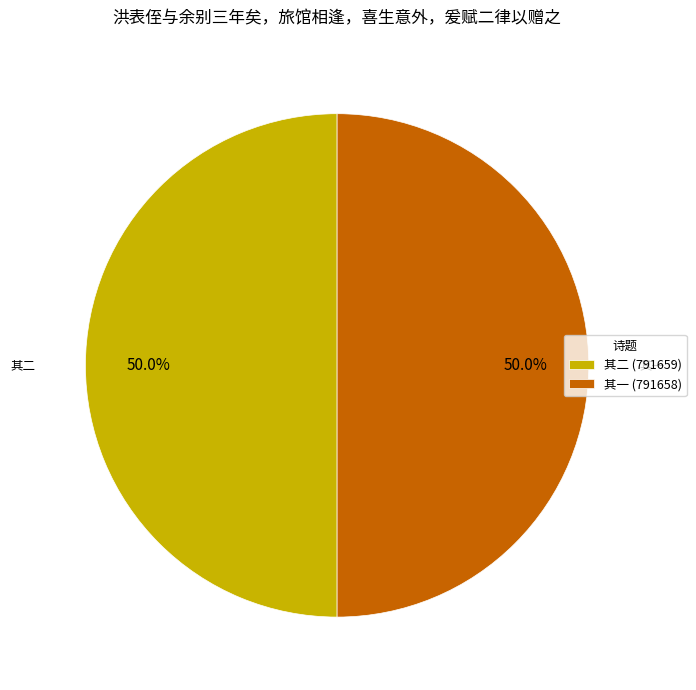

To the nearest percent, what is the average slice percentage?

50%